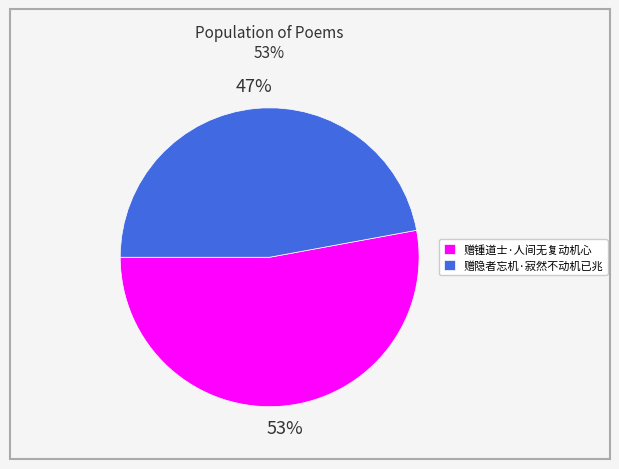

What is the smallest slice in the pie chart?

赠隐者忘机·寂然不动机已兆